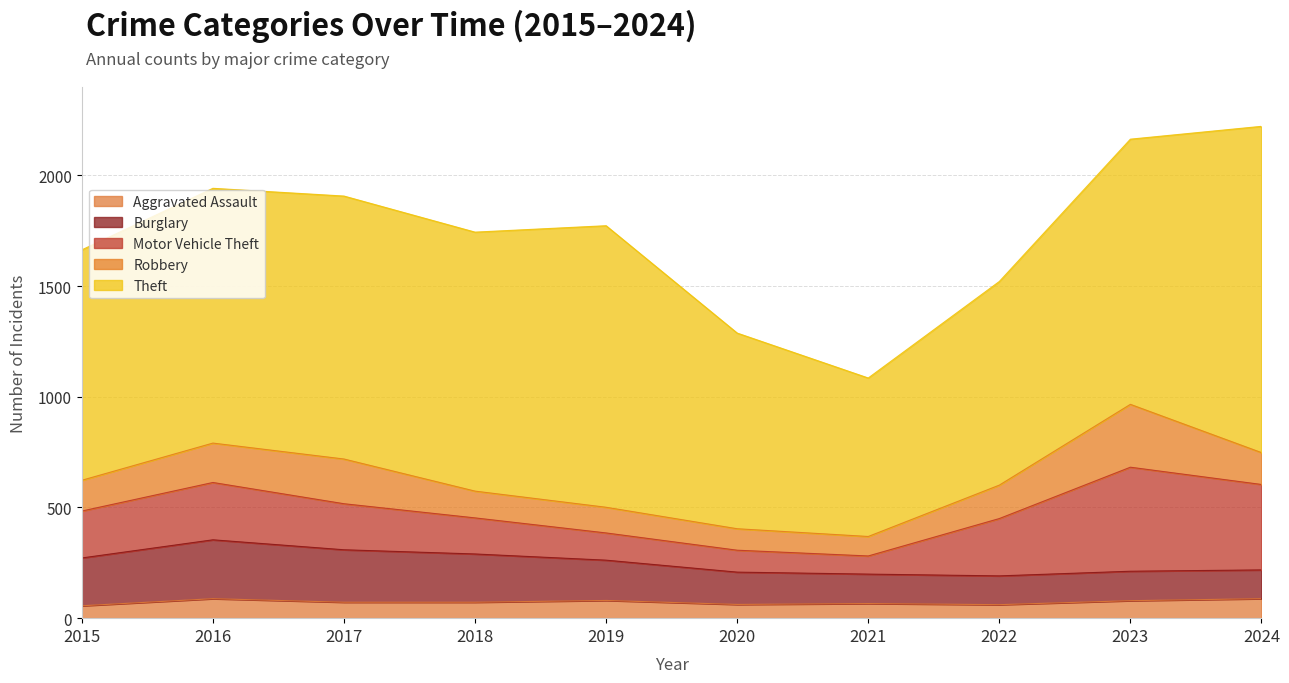

At which label does Motor Vehicle Theft reach its minimum?

2021